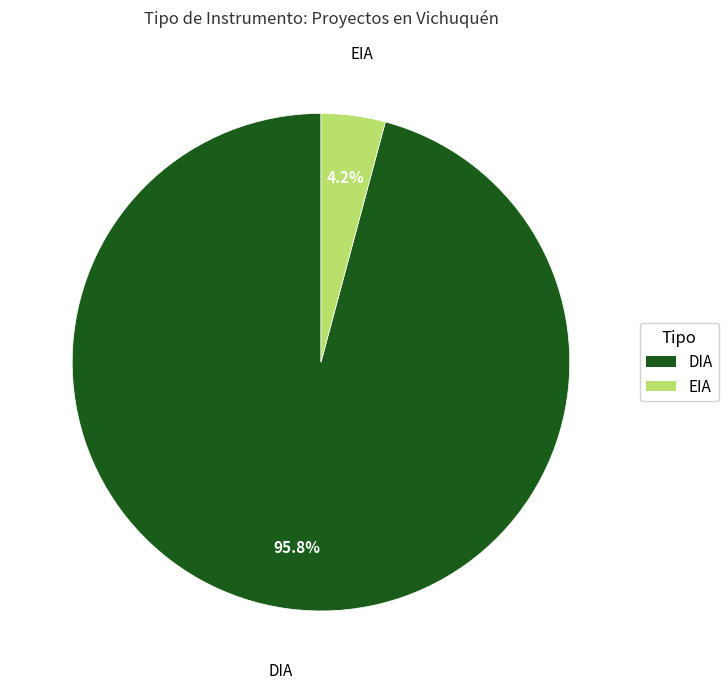

Between DIA and EIA, which is larger?

DIA